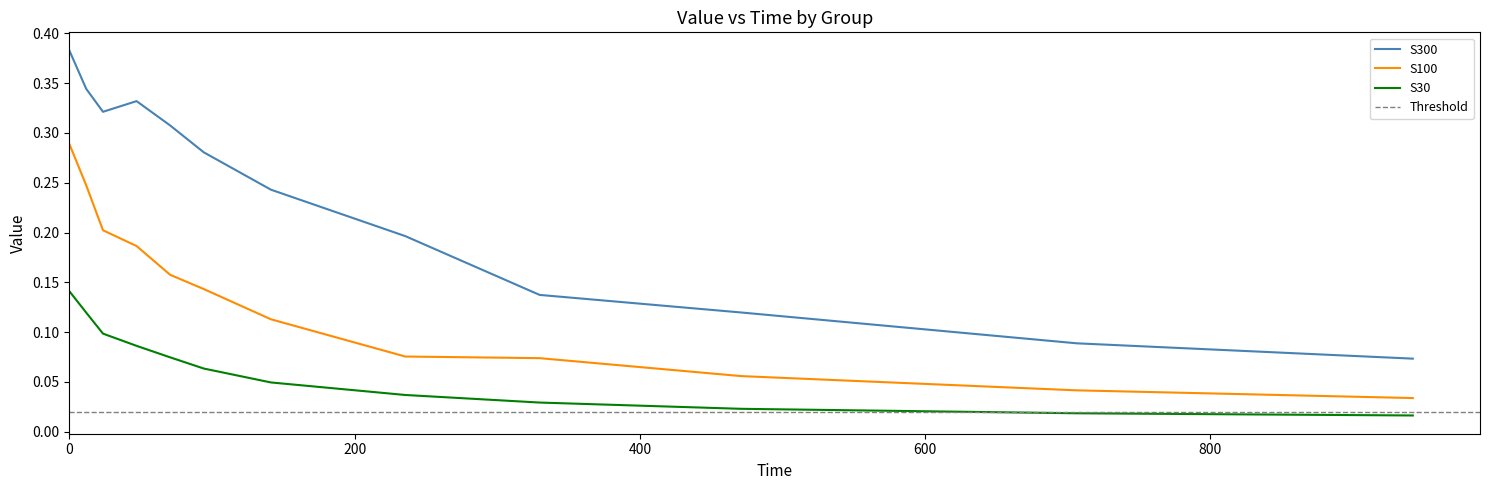

True or false: S300 and S30 intersect in this chart.

False